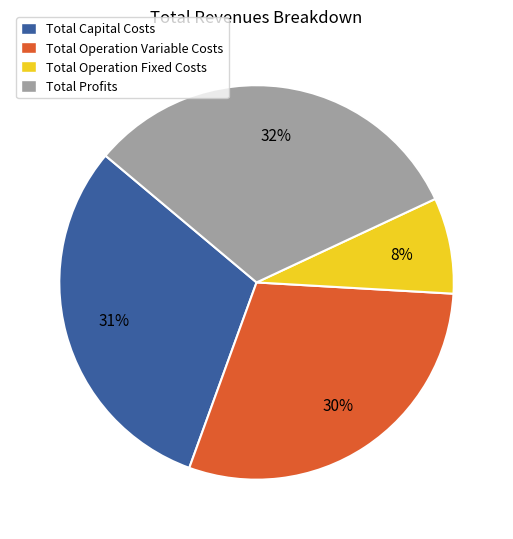

To the nearest percent, what is the average slice percentage?

25%